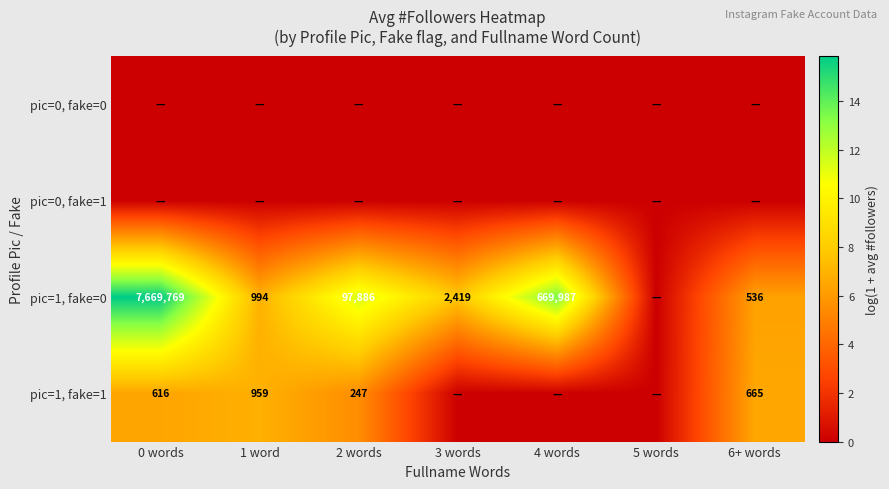

Is the value of pic=1, fake=1 at 6+ words greater than the value of pic=1, fake=0 at 0 words?

No